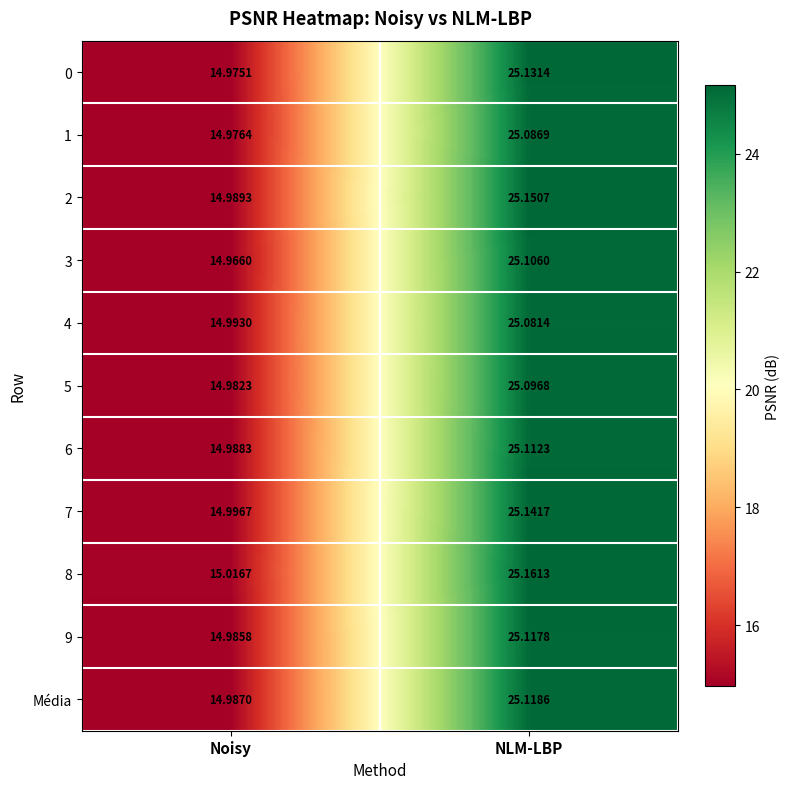

Which category has the lowest value in the 3 series?

Noisy